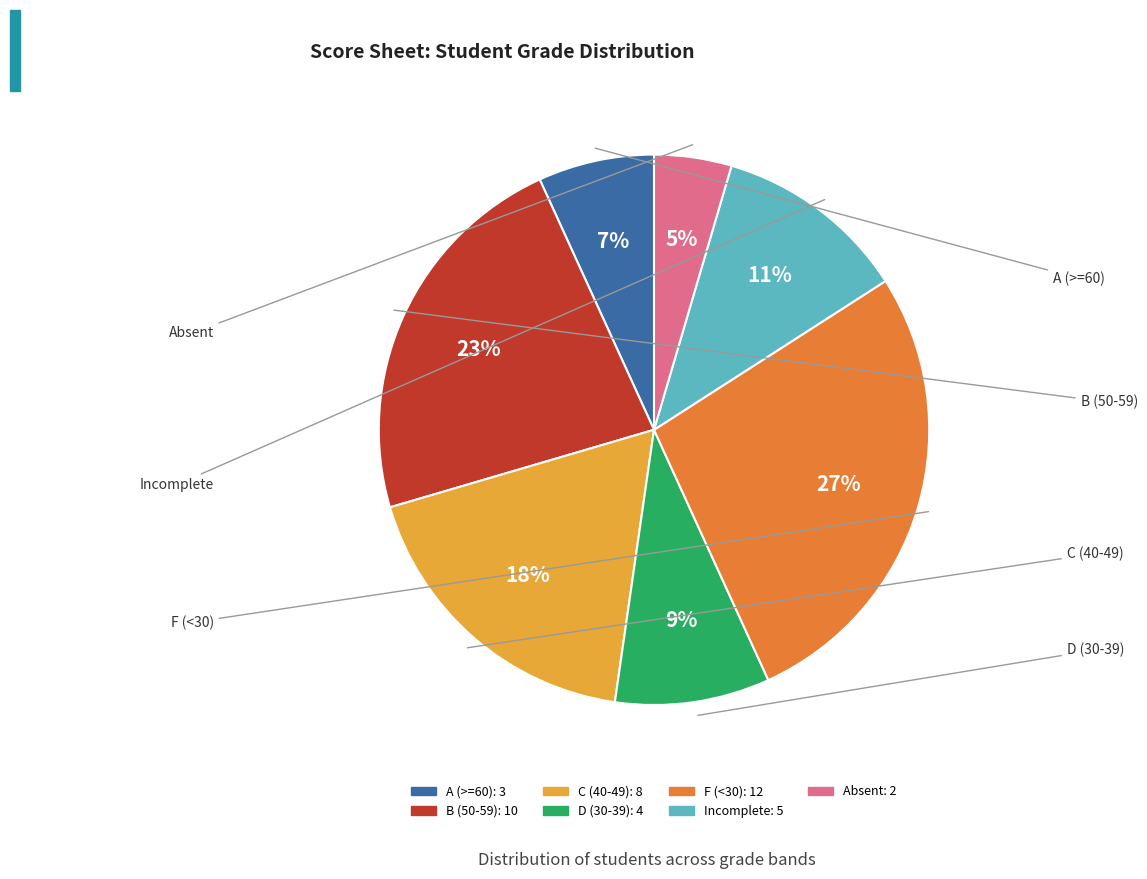

To the nearest percent, what is the average slice percentage?

14%